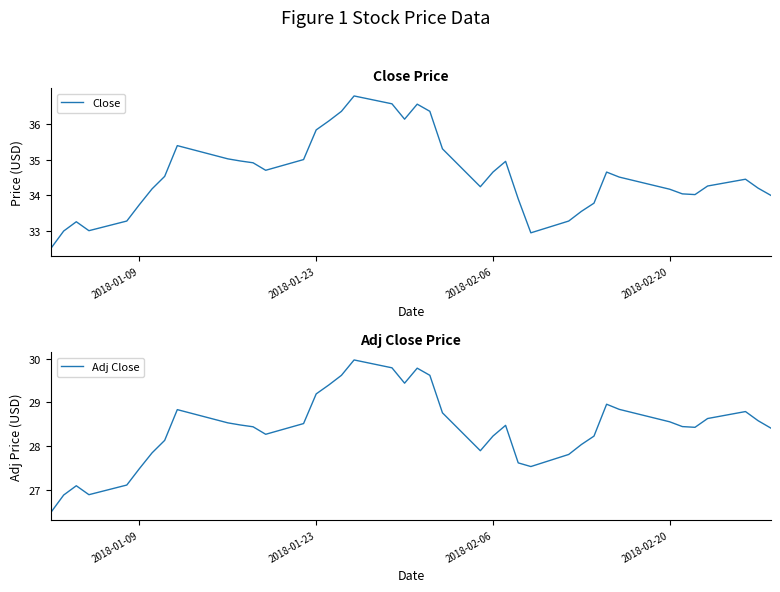

What is the lowest value of the Close series?

32.5